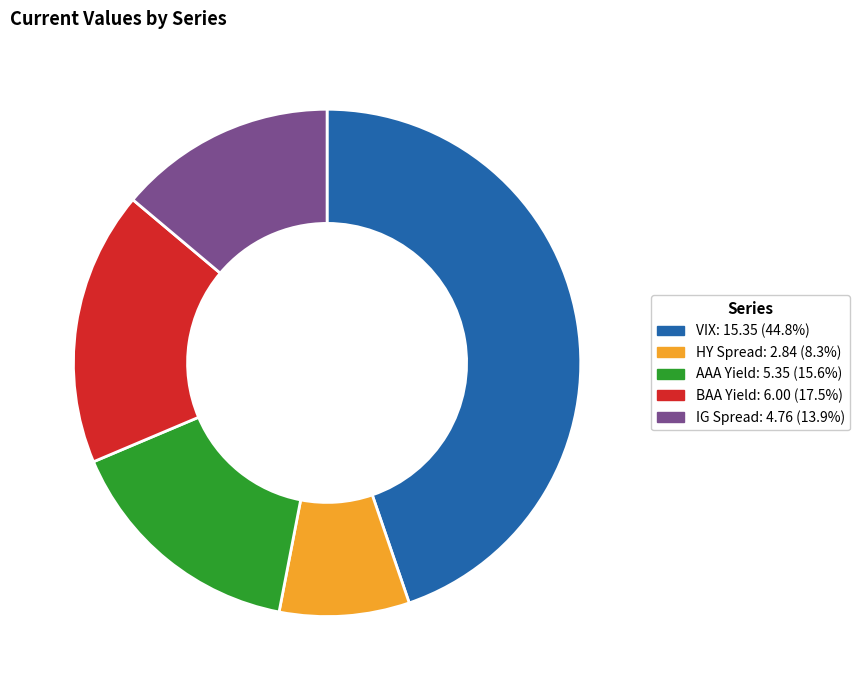

The BAA Yield slice represents 8% of the pie. True or false?

False